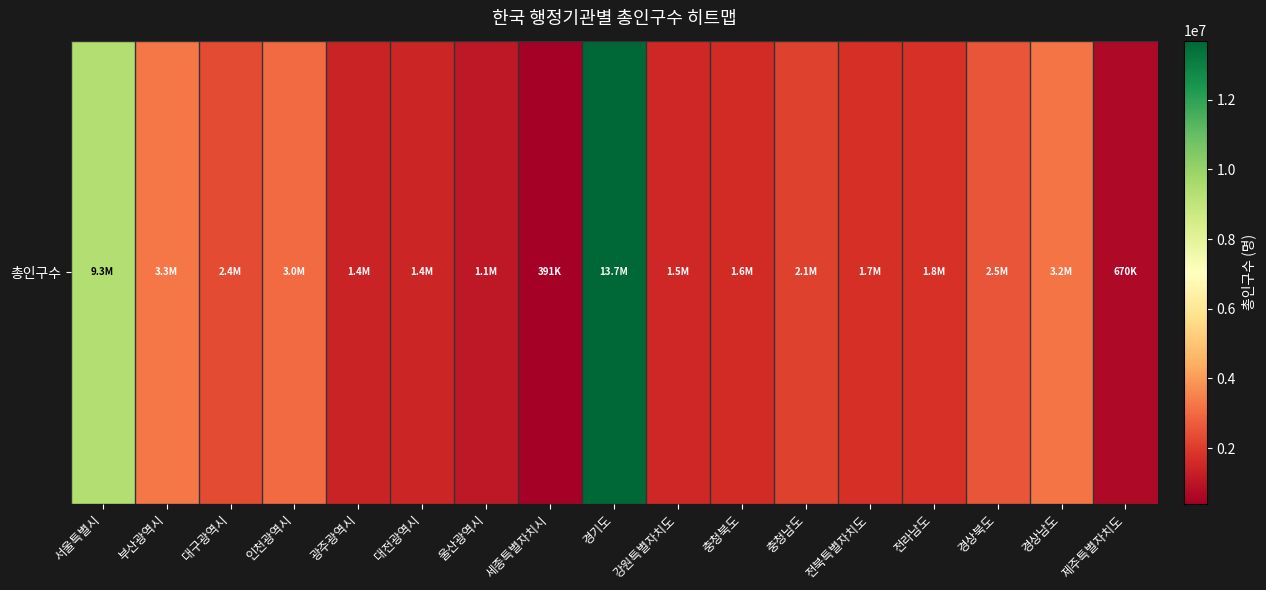

Between 대구광역시 and 세종특별자치시, which is larger?

대구광역시